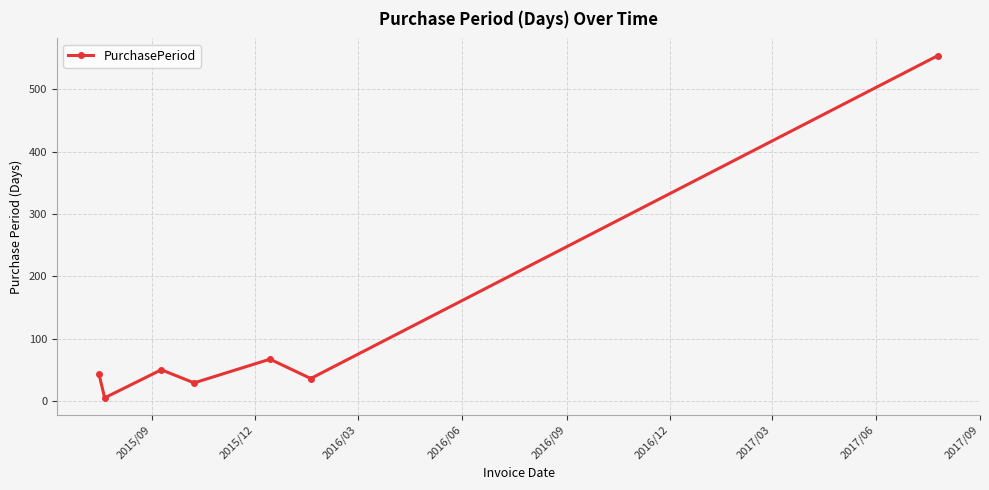

What is the difference between the maximum and minimum values?

549